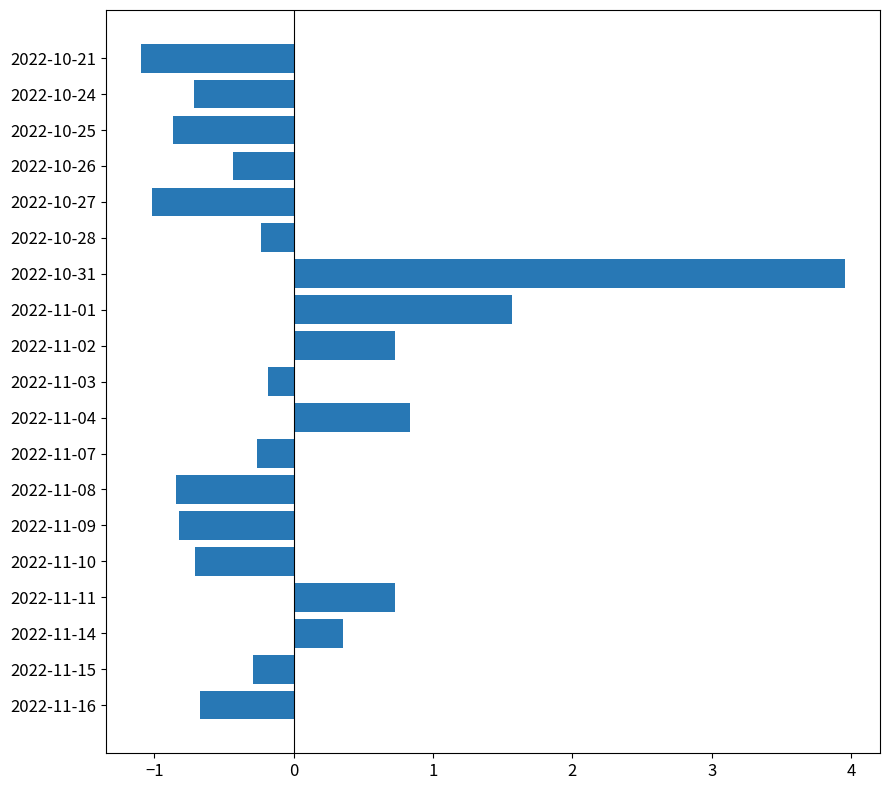

Which has a higher value, 2022-10-26 or 2022-11-04?

2022-11-04